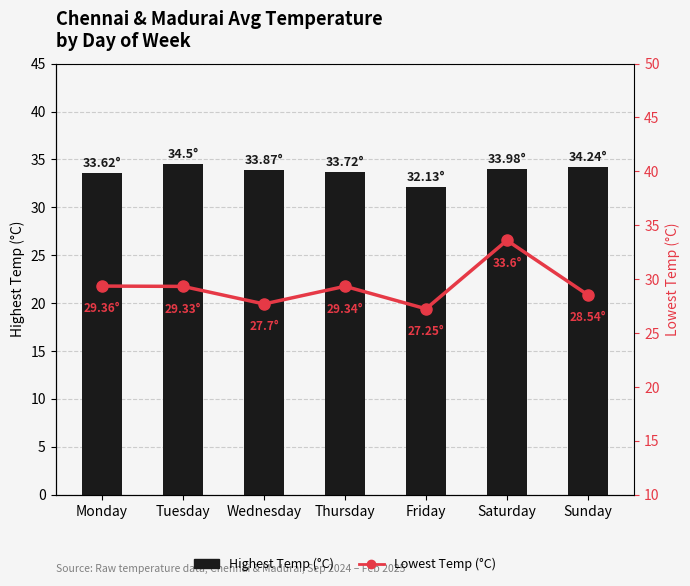

Reading right to left, what are all the values shown in this chart?

Highest Temp (°C): 34.2	34.0	32.1	33.7	33.9	34.5	33.6
Lowest Temp (°C): 28.5	33.6	27.2	29.3	27.7	29.3	29.4
Highest Temp (°C) avg: 29.3	29.3	29.3	29.3	29.3	29.3	29.3